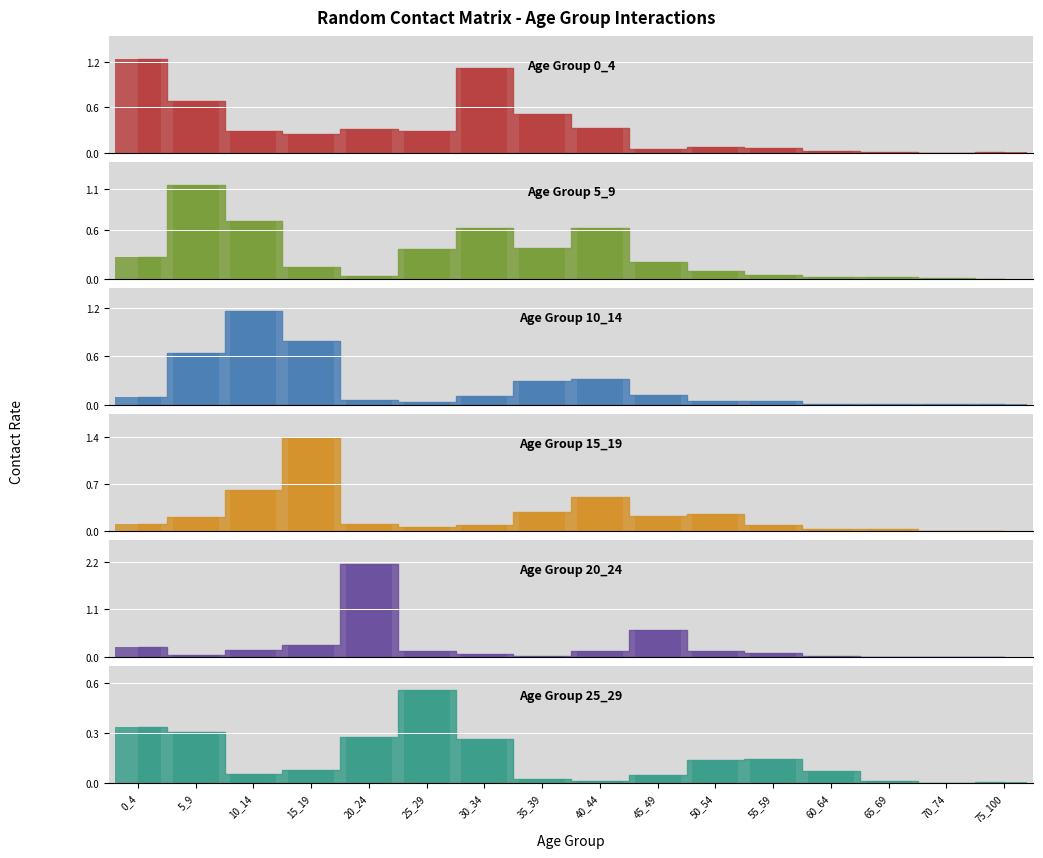

Is it true that 10_14 equals 0.1 at 20_24?

True